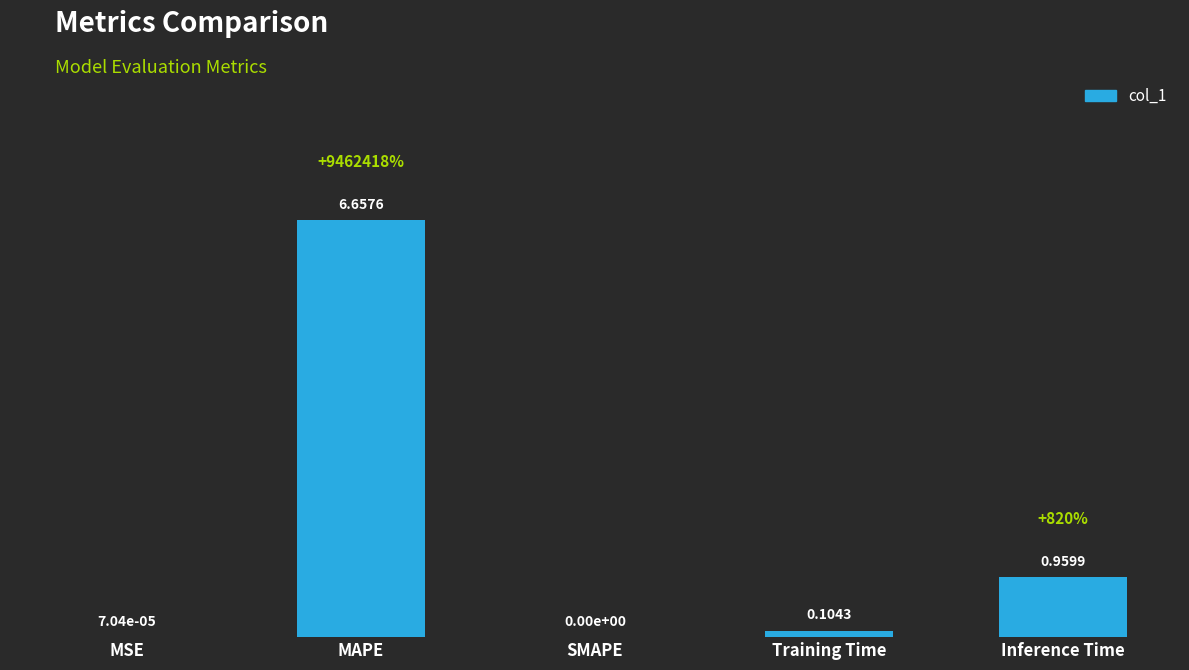

At which category does the chart reach its peak across all series?

MAPE